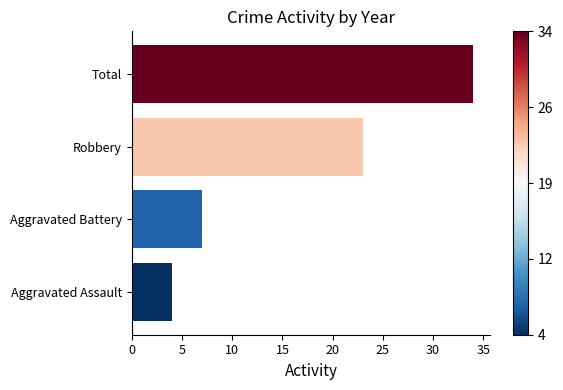

What is the difference between the maximum and second lowest values?

27